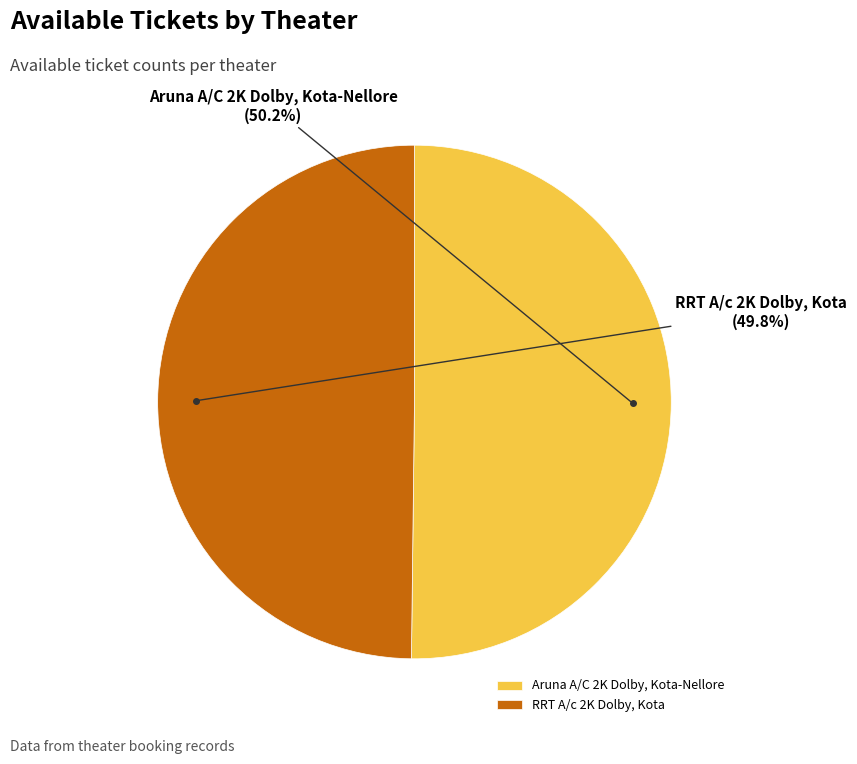

What percentage is the Aruna A/C 2K Dolby, Kota-Nellore slice, to the nearest percent?

50%